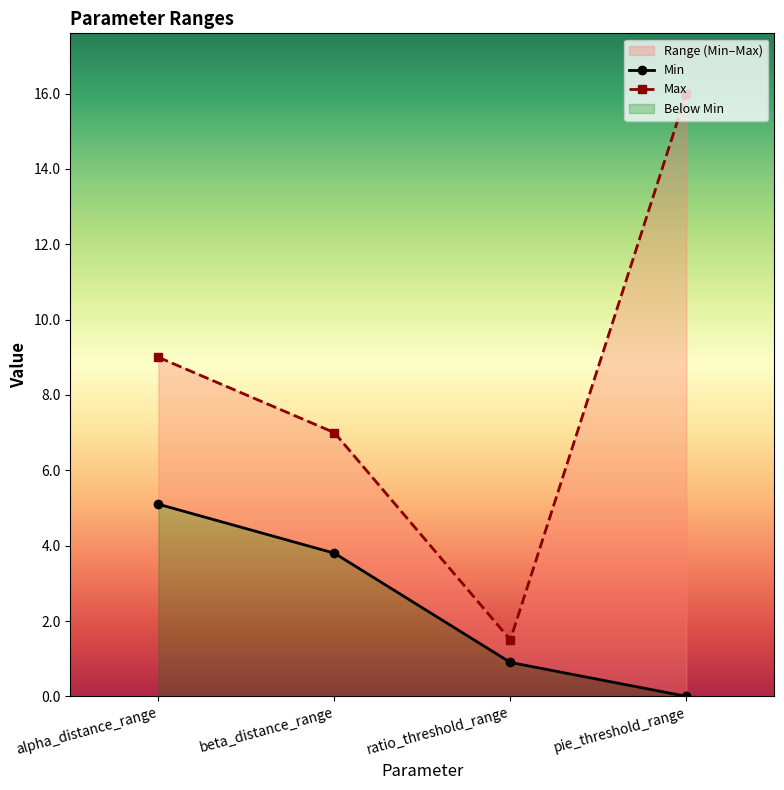

How many categories are shown in the chart?

4